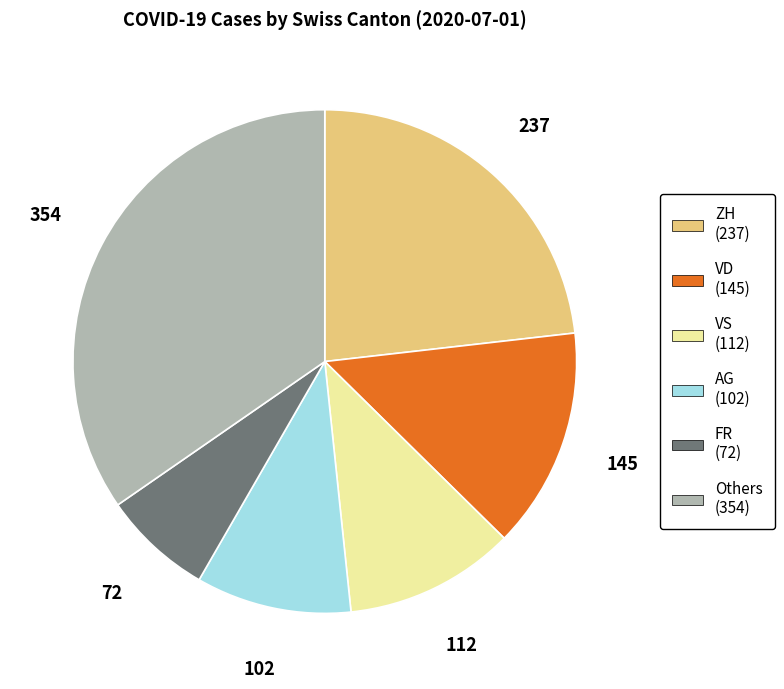

Does any single category account for the majority?

No